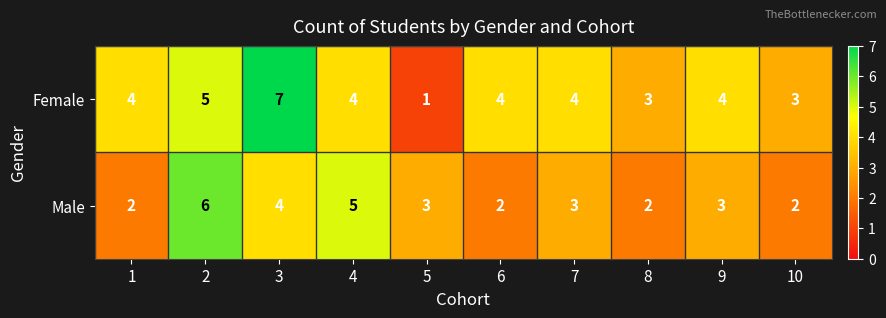

True or false: Female has a value of 3 at 10.

True